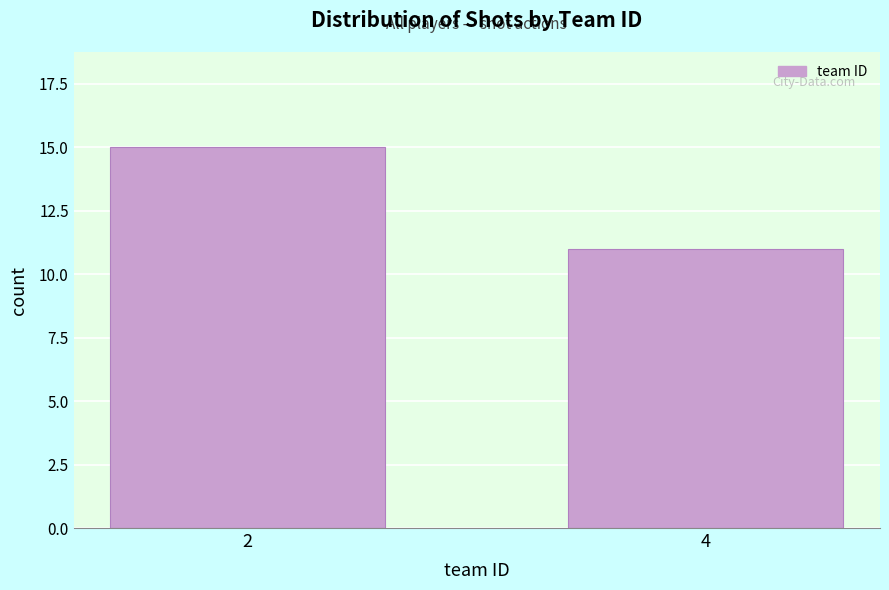

Reading left to right, what are all the values shown in this chart?

2=15	4=11